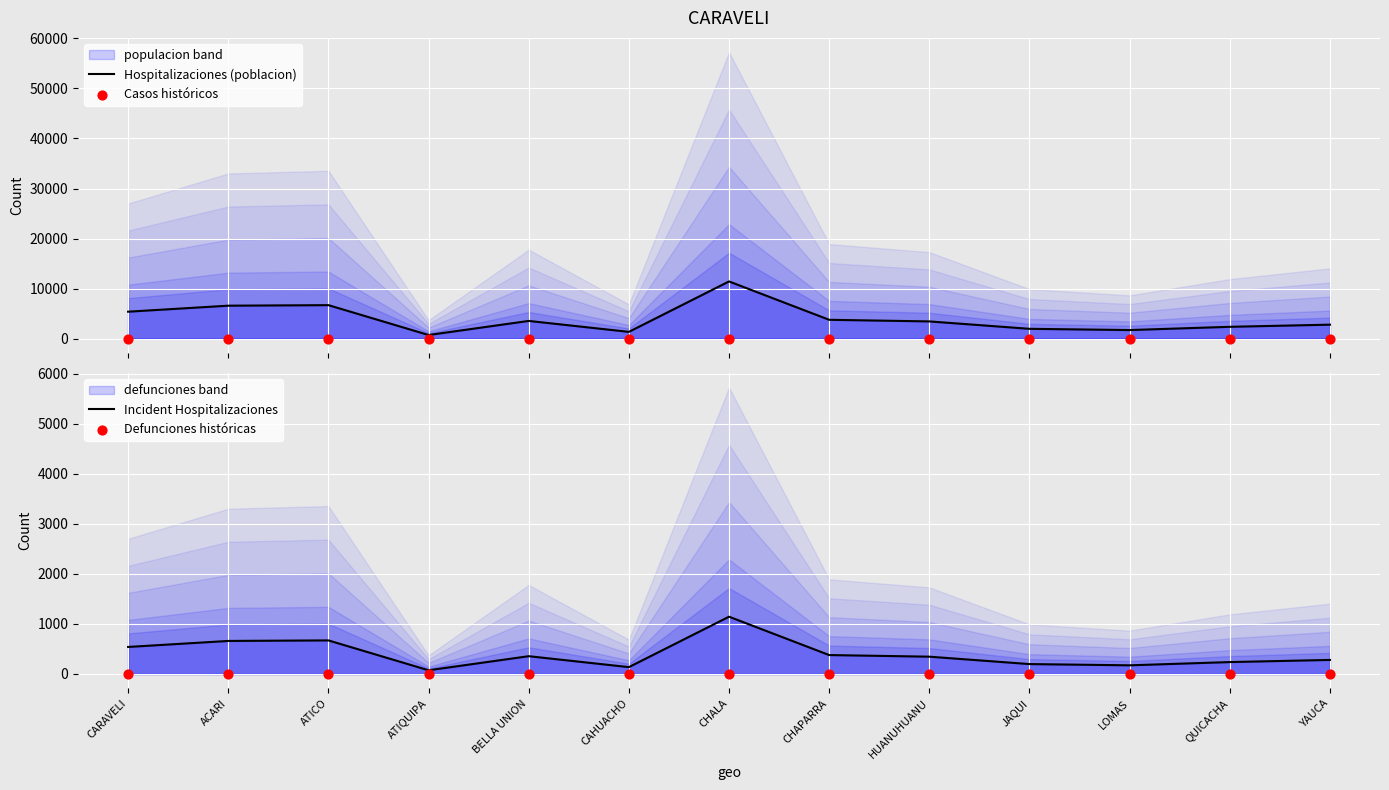

Is the value of Hospitalizaciones (poblacion) at CHAPARRA greater than the value of Casos históricos at CHALA?

Yes